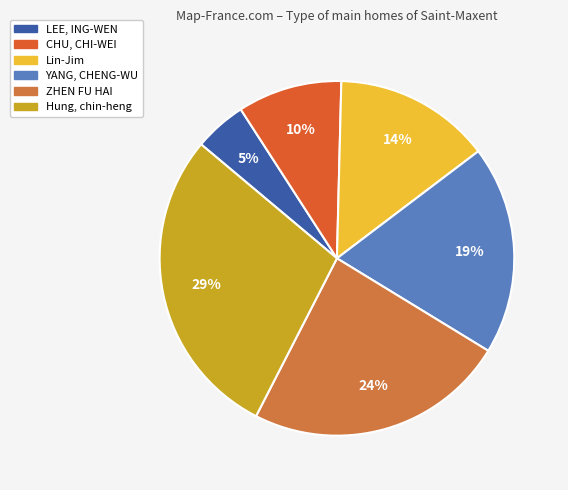

To the nearest percent, what is the combined percentage of Hung, chin-heng and ZHEN FU HAI?

52%